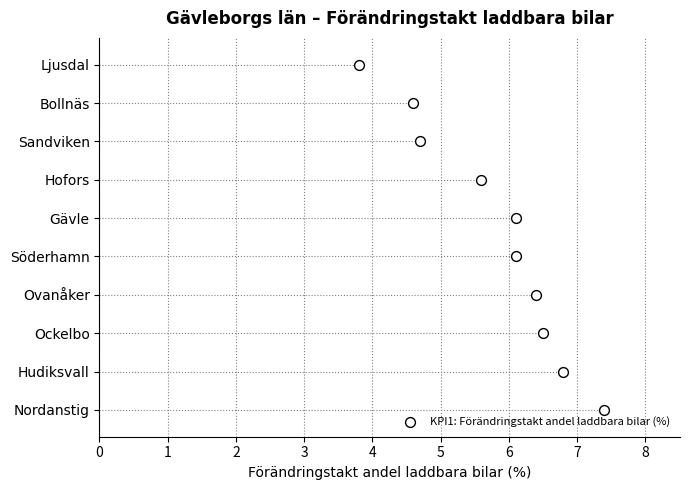

Between 1 and 3, which is larger?

3